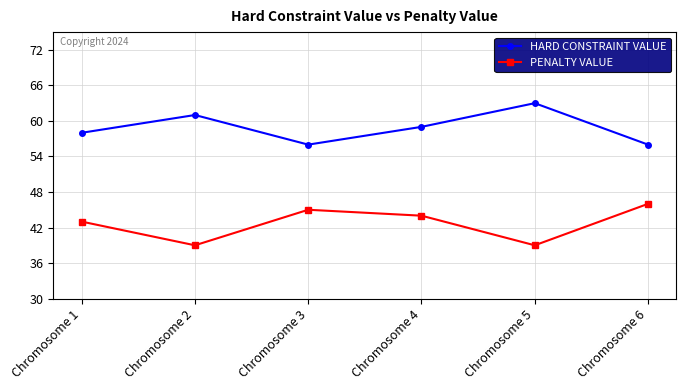

Is the value of PENALTY VALUE at Chromosome 2 greater than the value of HARD CONSTRAINT VALUE at Chromosome 1?

No